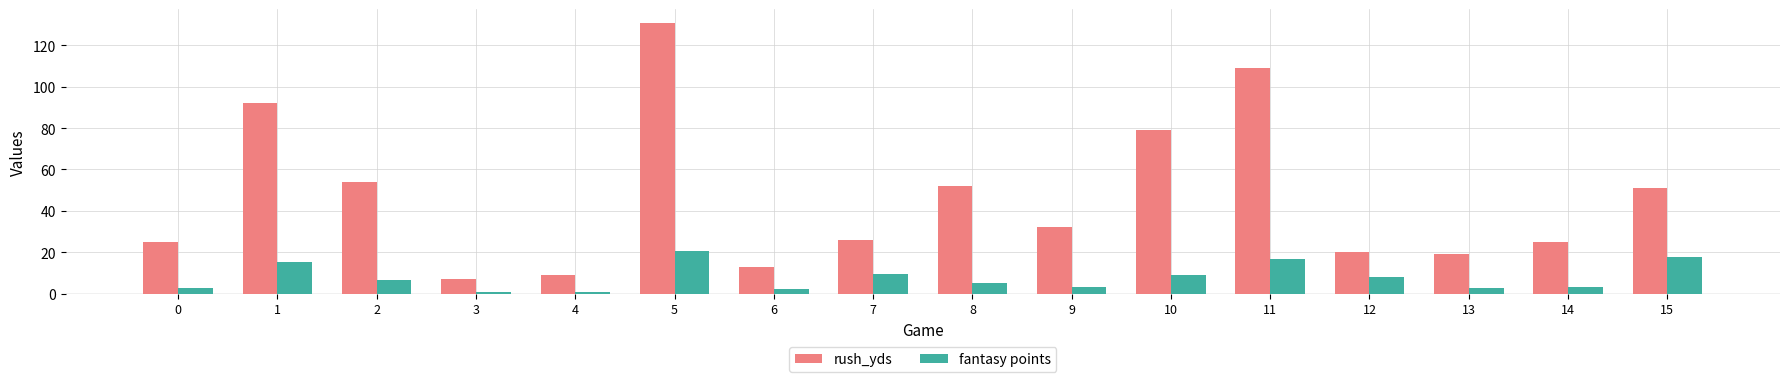

What are all the series names shown in the legend?

rush_yds, fantasy points